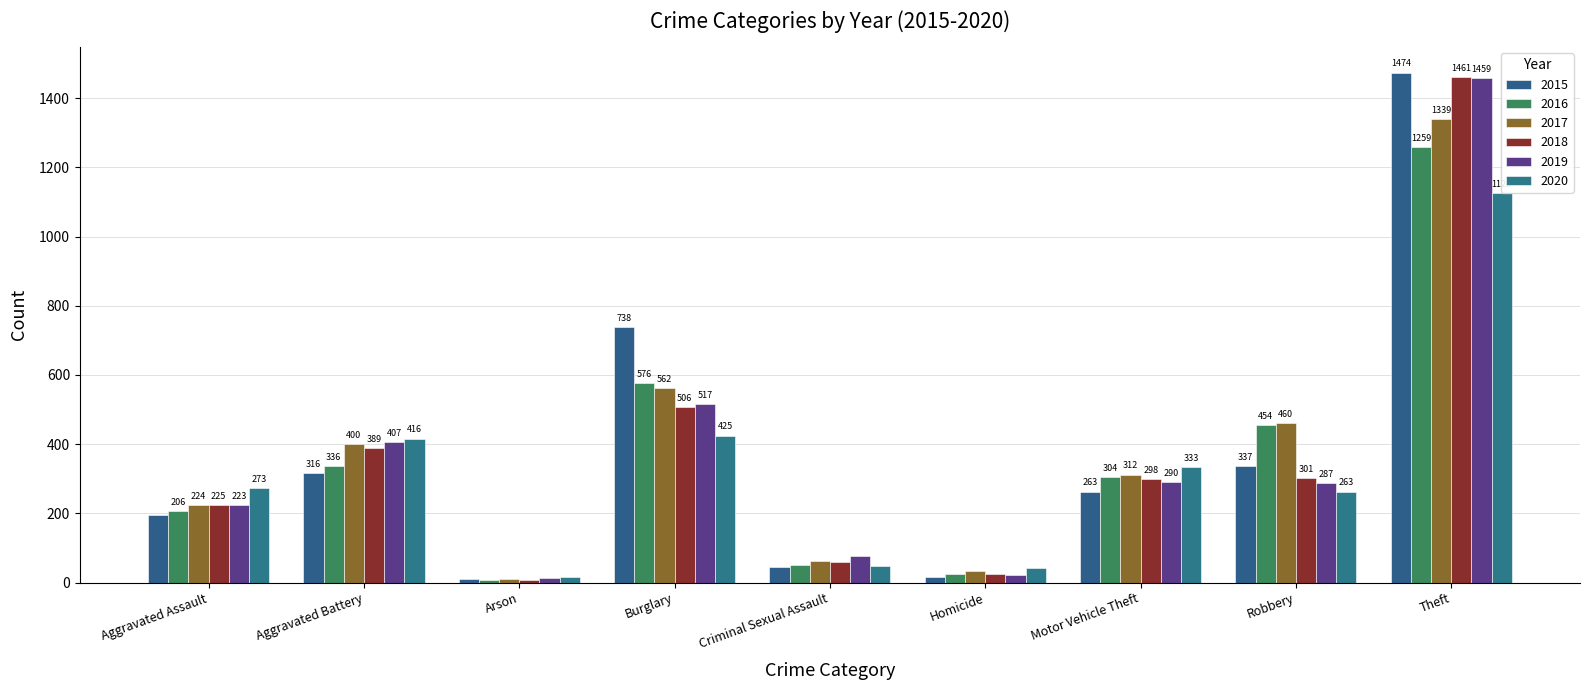

What is the difference between the 2019 values at Homicide and Aggravated Battery?

385